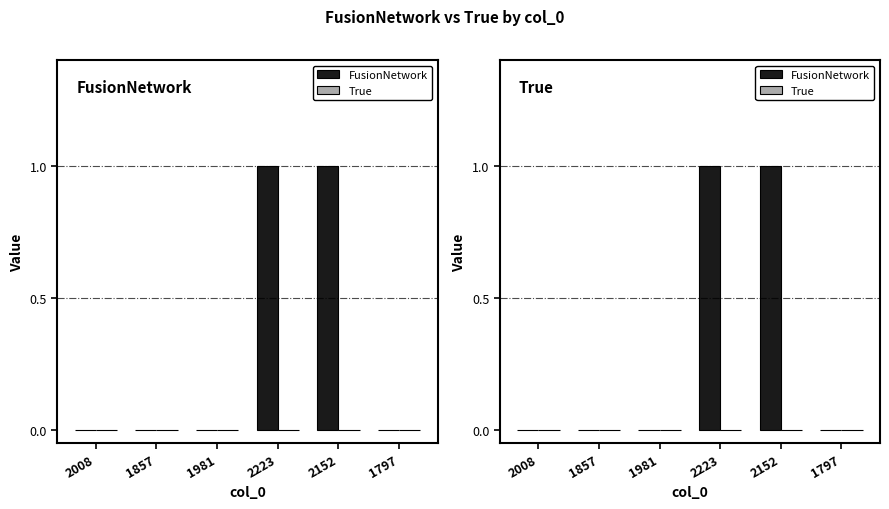

Count the number of categories in the chart.

6